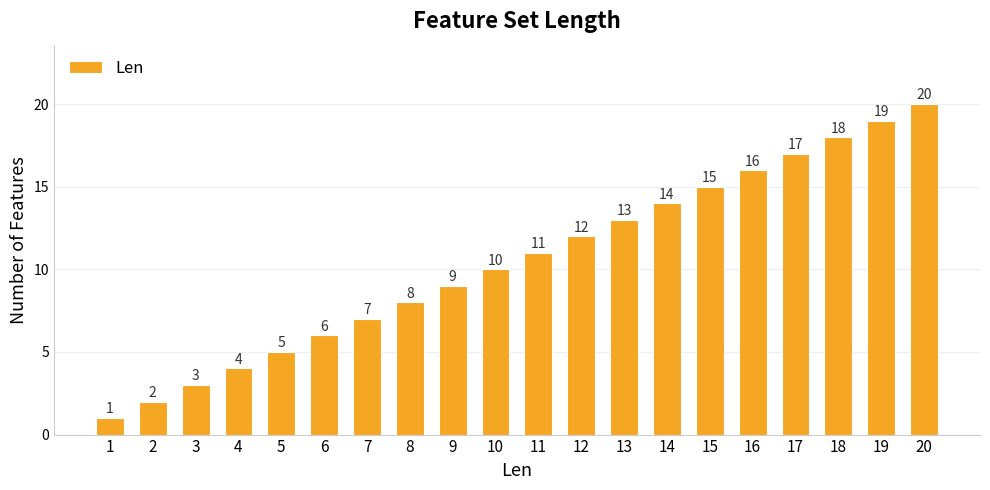

Count the number of categories in the chart.

20